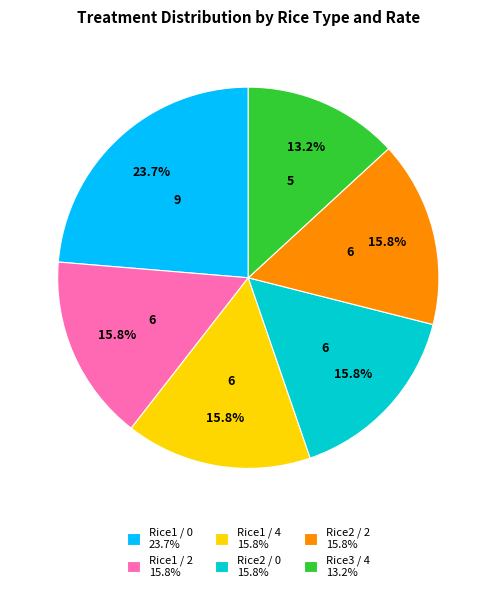

Which slice is the smallest?

Rice3 / 4